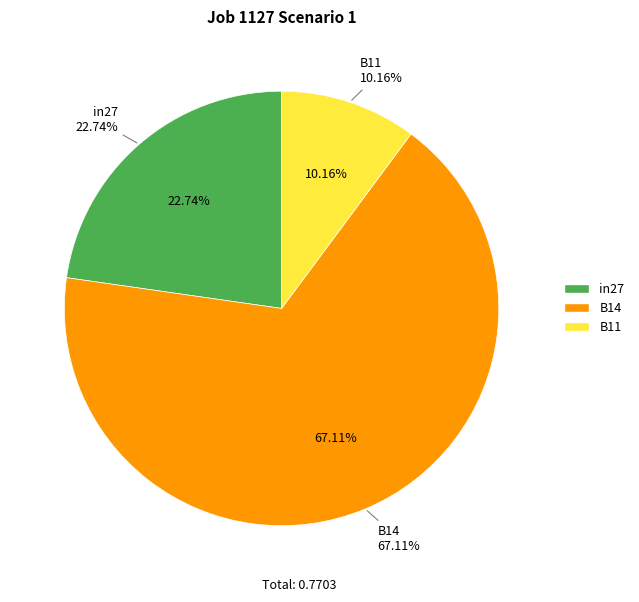

To the nearest percent, what is the difference between the B14 and in27 slice percentages?

44%